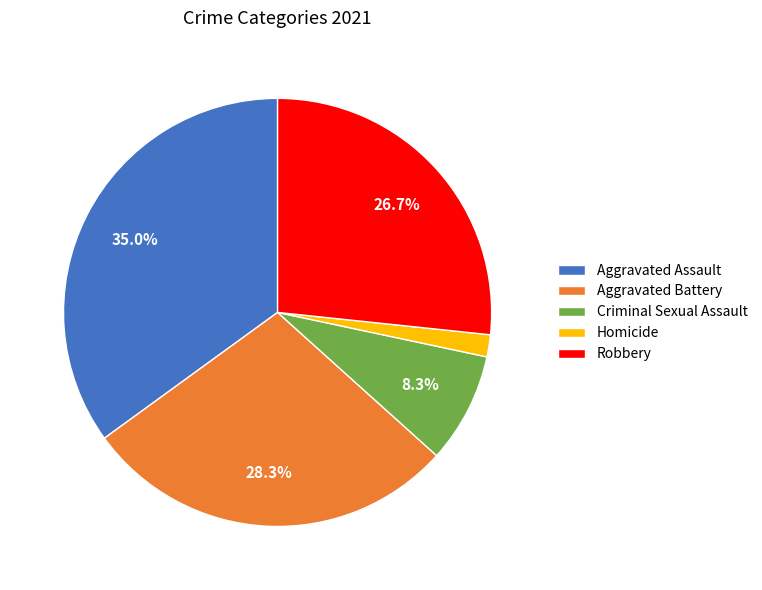

How many segments does this pie chart have?

5